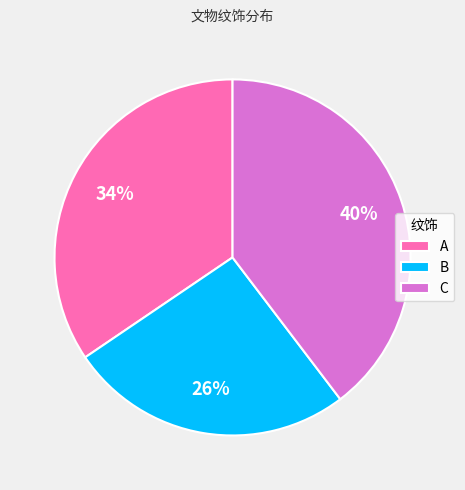

Which has a higher value, B or C?

C